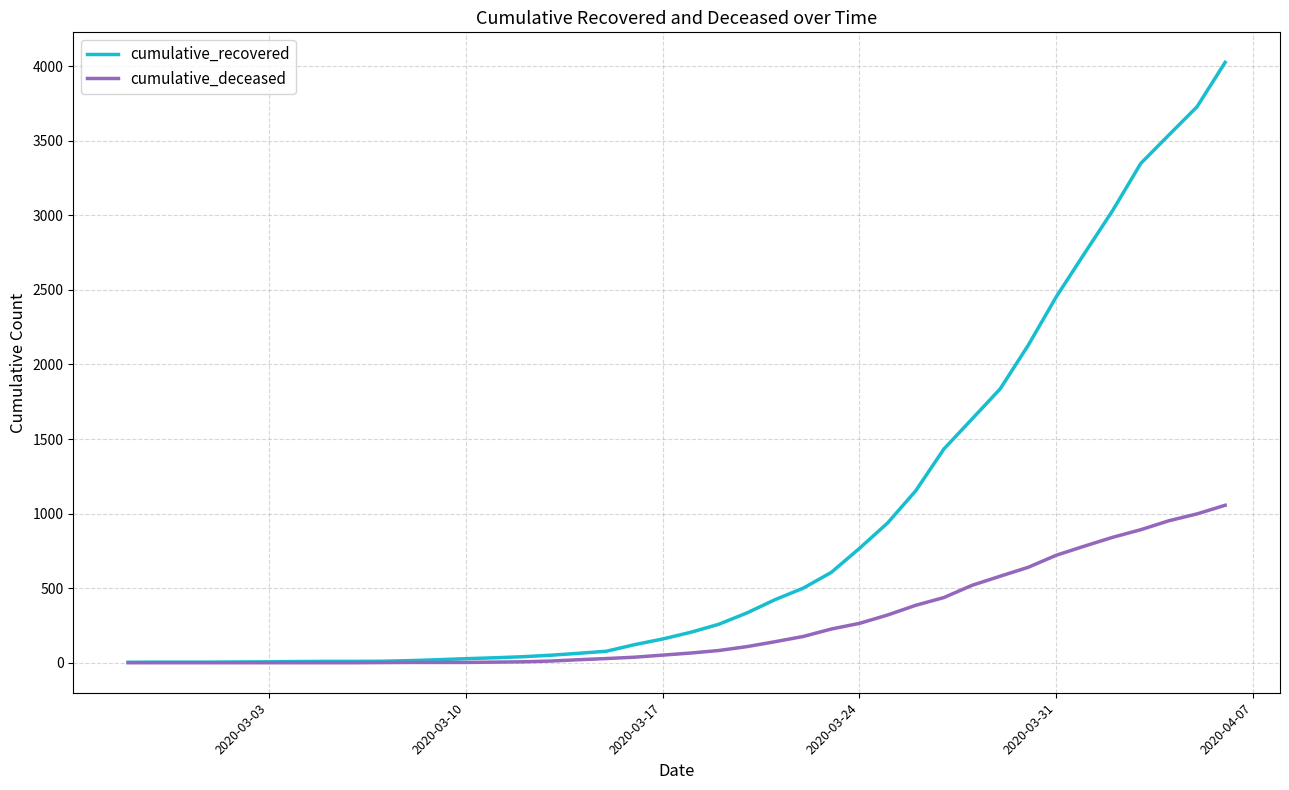

List the series in order of their peak value, lowest first.

cumulative_deceased, cumulative_recovered